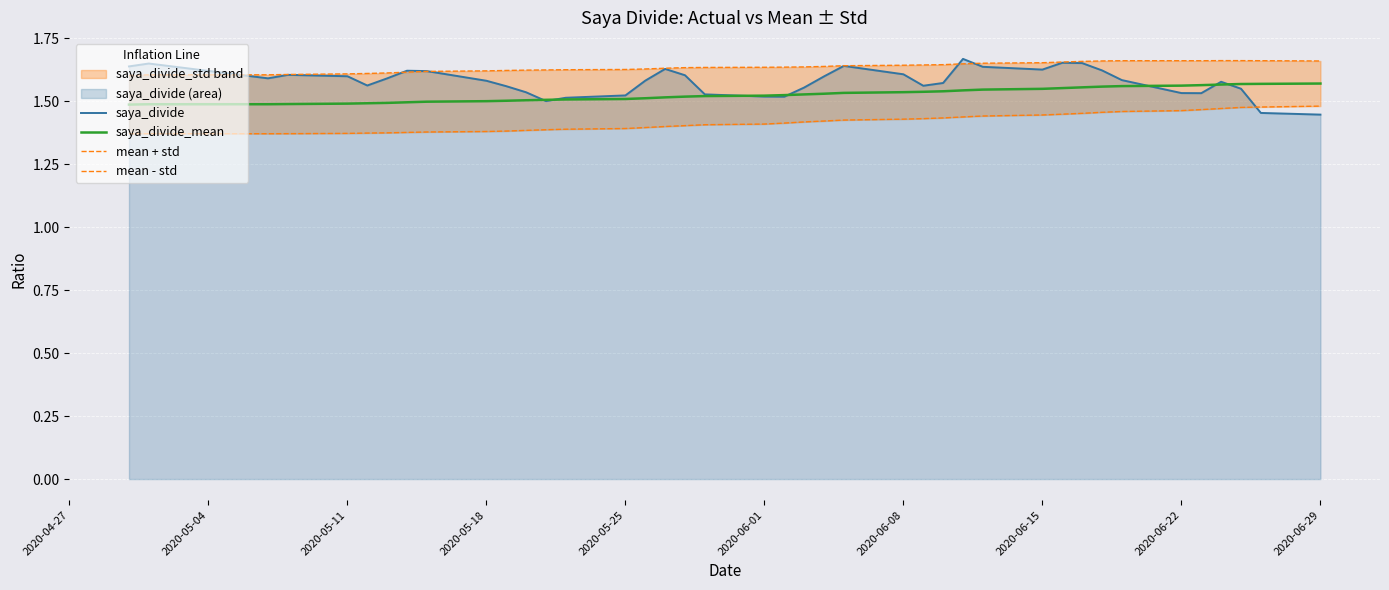

The saya_divide_mean series shows 1.0 at 2020-06-01. True or false?

False